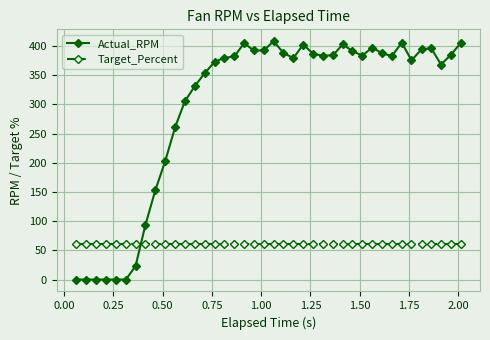

What is the maximum value shown in the chart?

408.0